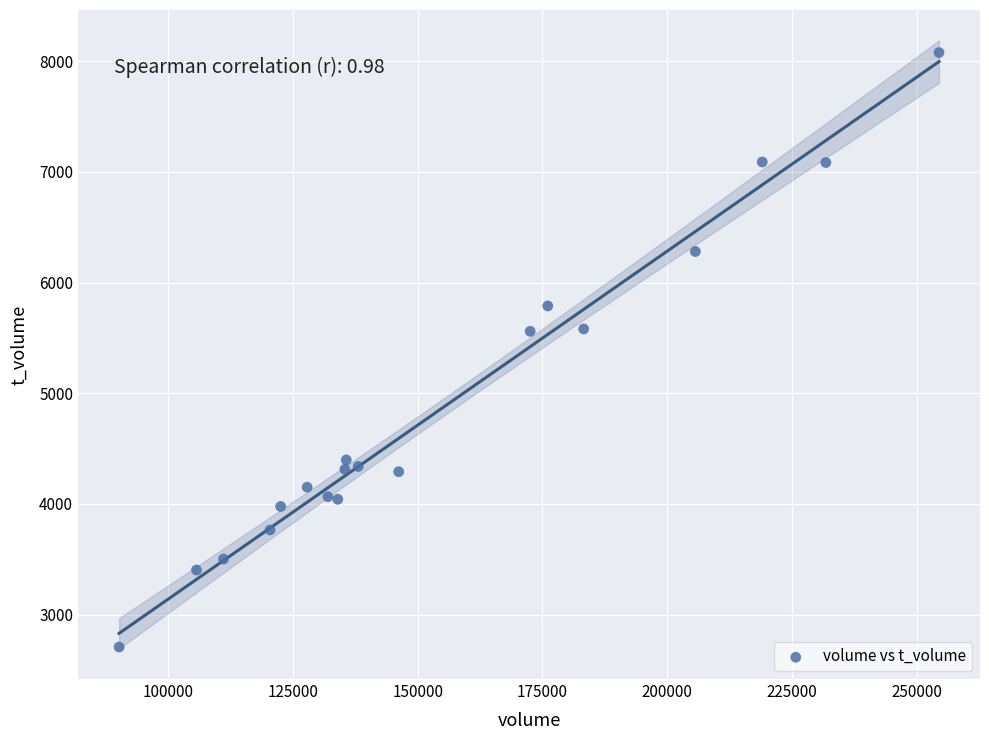

What is the range of X values (max minus min)?

164289